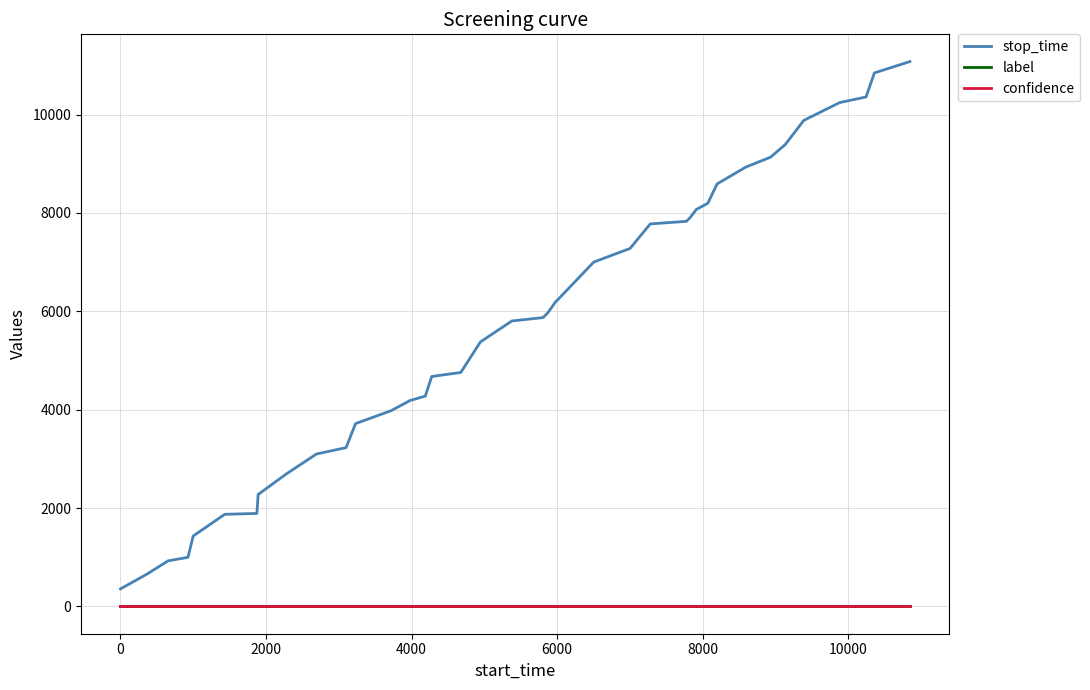

How many values in the stop_time series are below 5872?

20